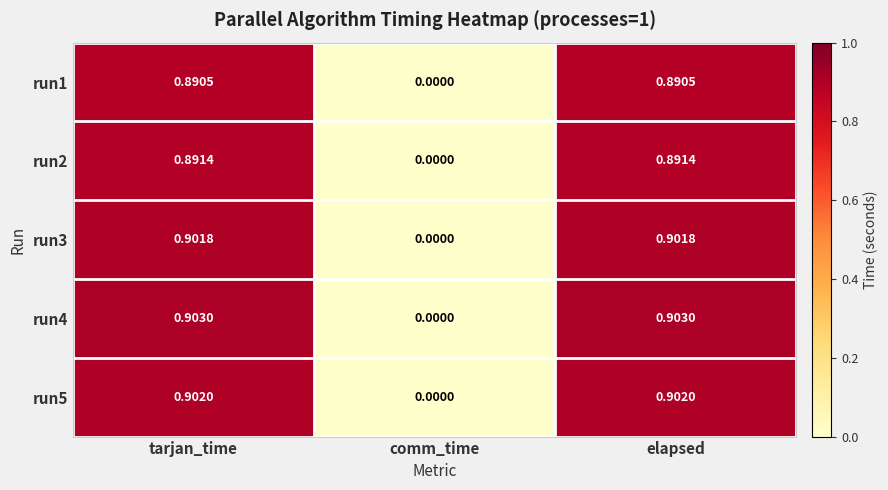

Rank the series at elapsed from lowest to highest value.

run1, run2, run3, run5, run4